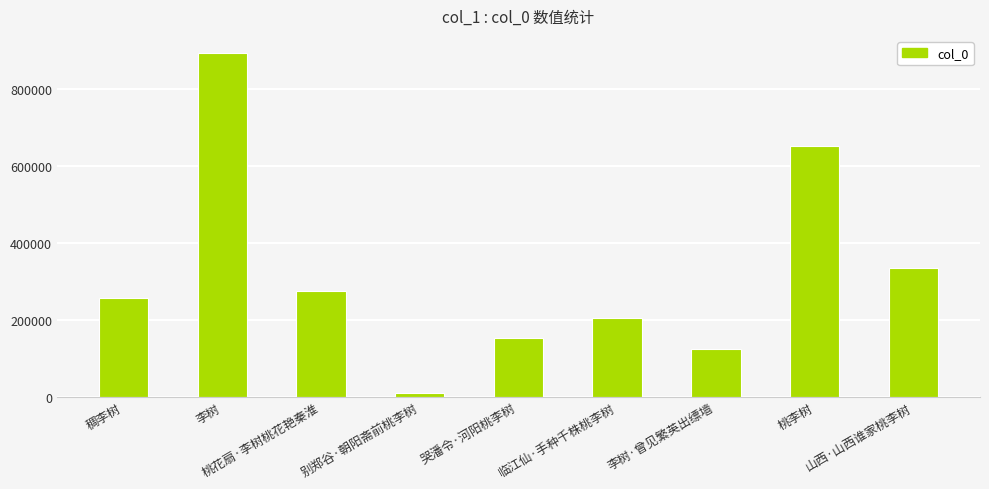

What is the ratio of the value at 桃花扇·李树桃花艳秦淮 to the value at 哭潘令·河阳桃李树?

1.8